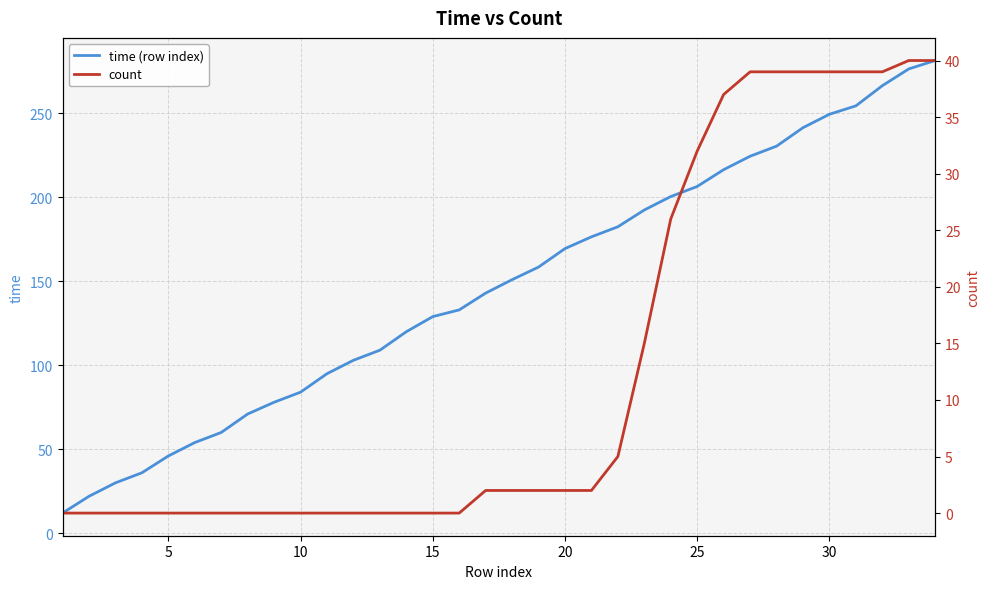

What is the highest value of the time (row index) series?

281.5